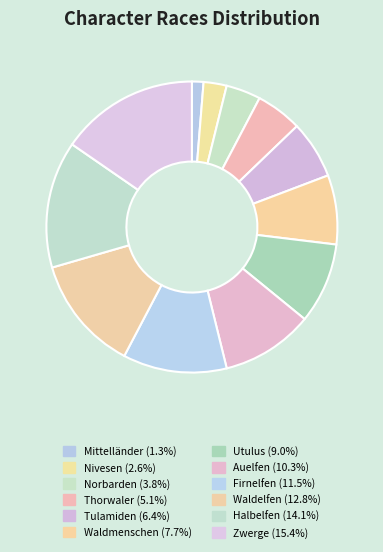

Count the number of slices in the pie.

12